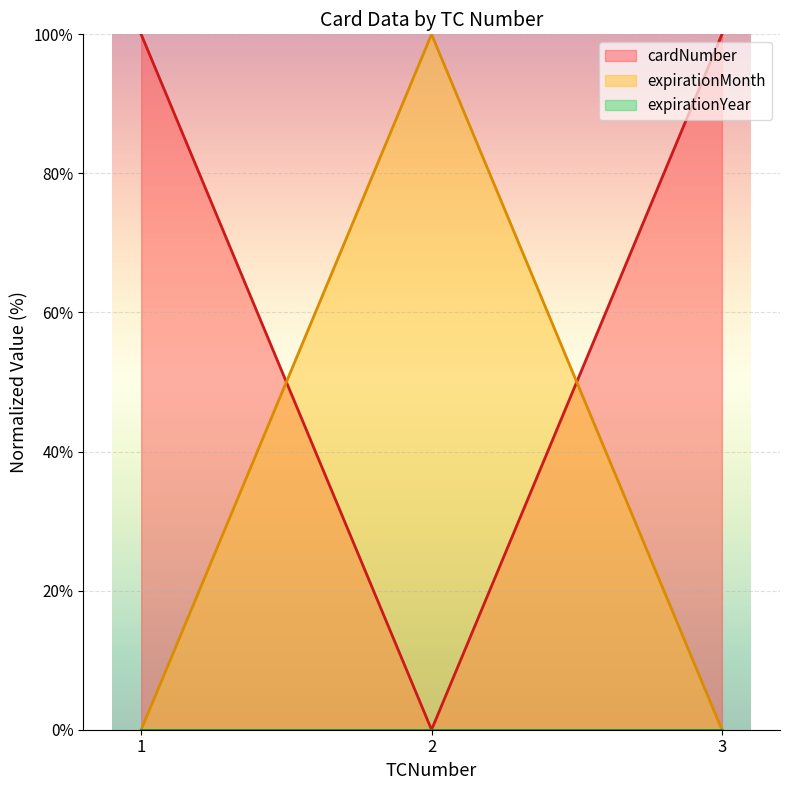

How many lines are shown in the chart?

3